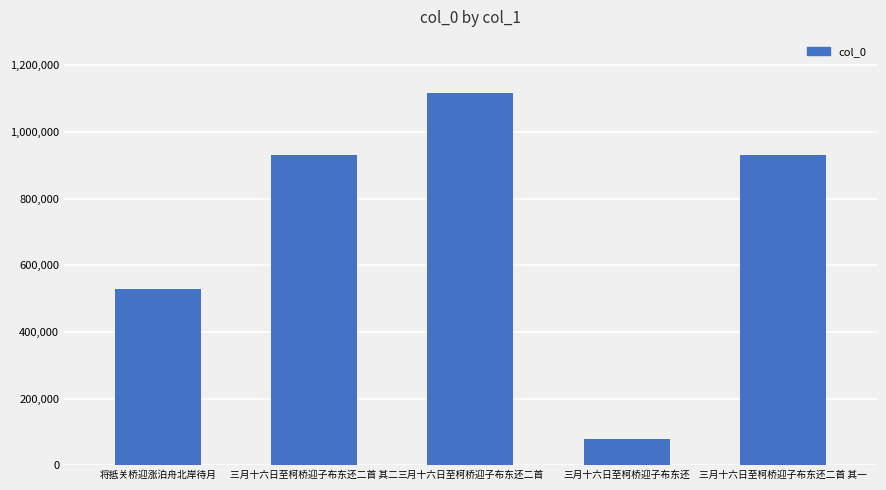

The chart shows a value of 409378 at 三月十六日至柯桥迎子布东还二首 其二. True or false?

False